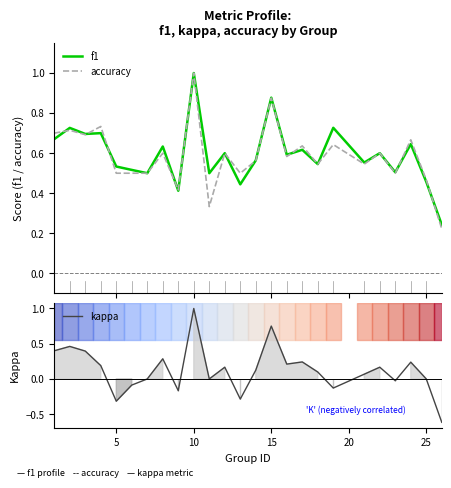

True or false: kappa has a value of 1.3 at 15.

False